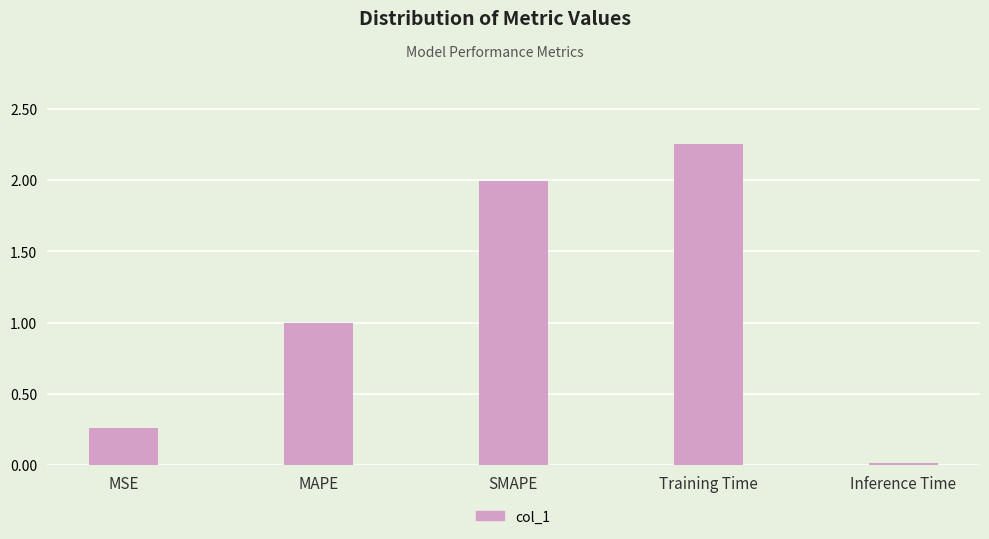

What is the difference between the values at Inference Time and MSE?

0.2